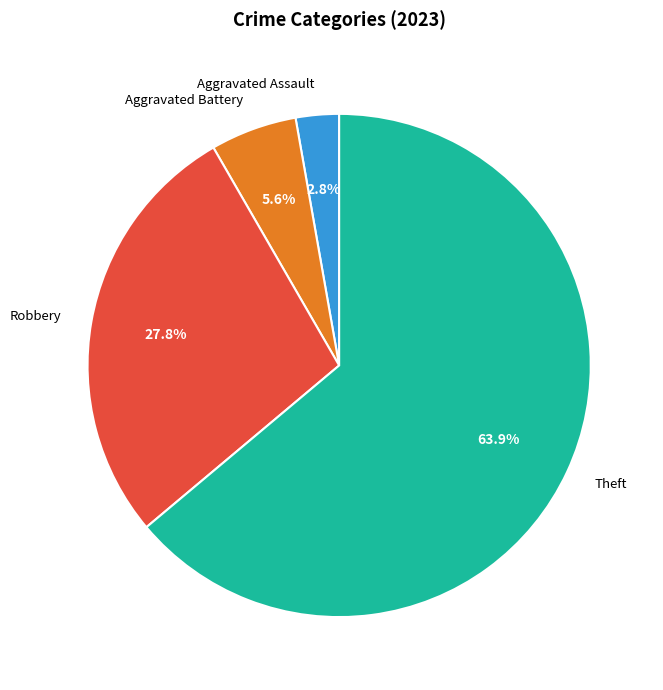

Rank the categories by value from highest to lowest.

Theft, Robbery, Aggravated Battery, Aggravated Assault